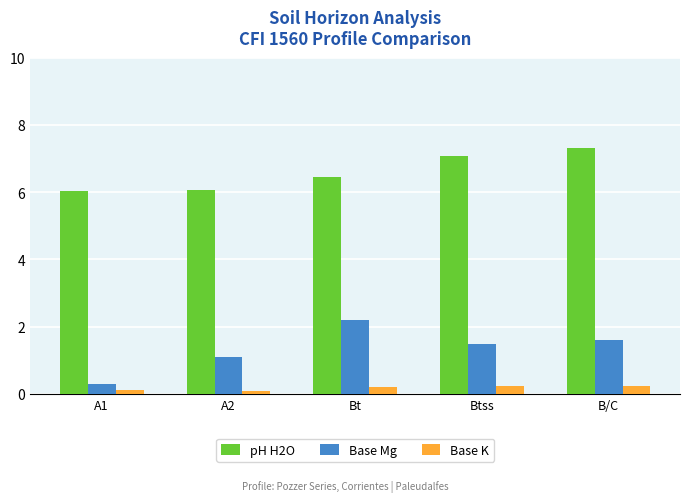

Is it true that Base Mg equals 3.6 at Bt?

False